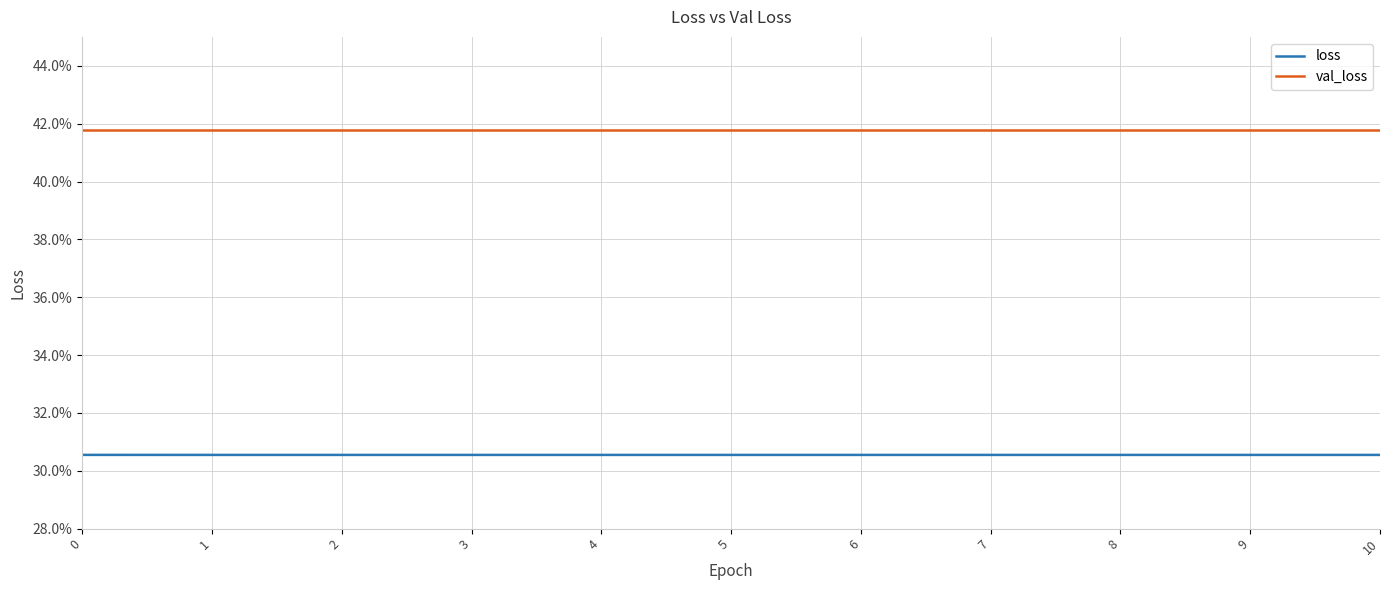

List the series in order of their peak value, lowest first.

loss, val_loss